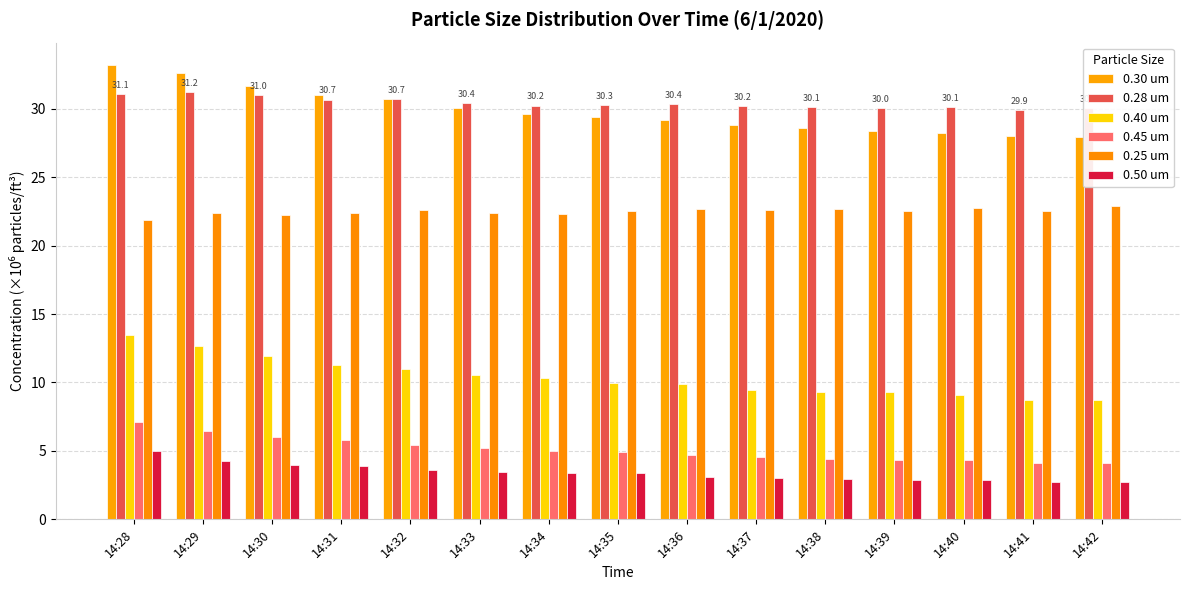

Are the bars grouped side by side (vs. stacked)?

Yes